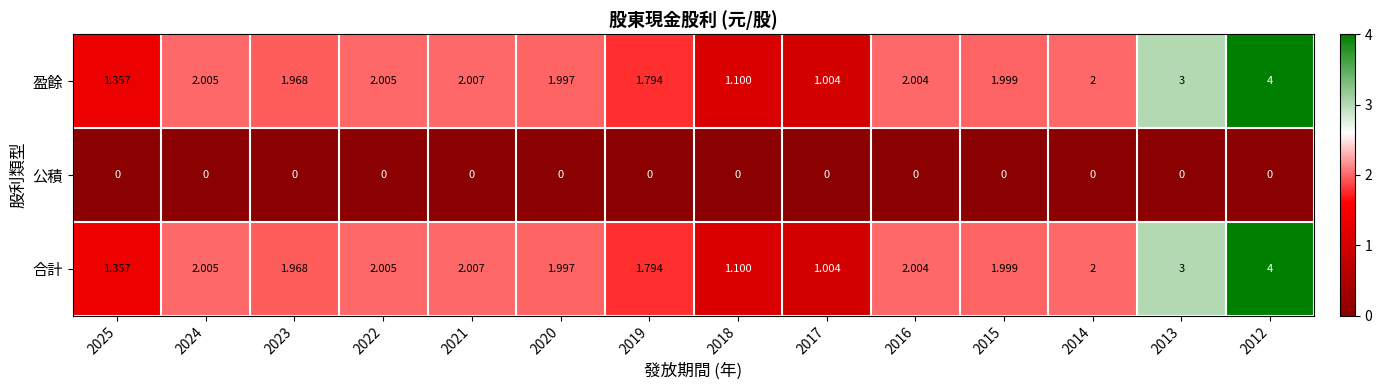

Is the value of 盈餘 at 2025 greater than the value of 公積 at 2020?

Yes